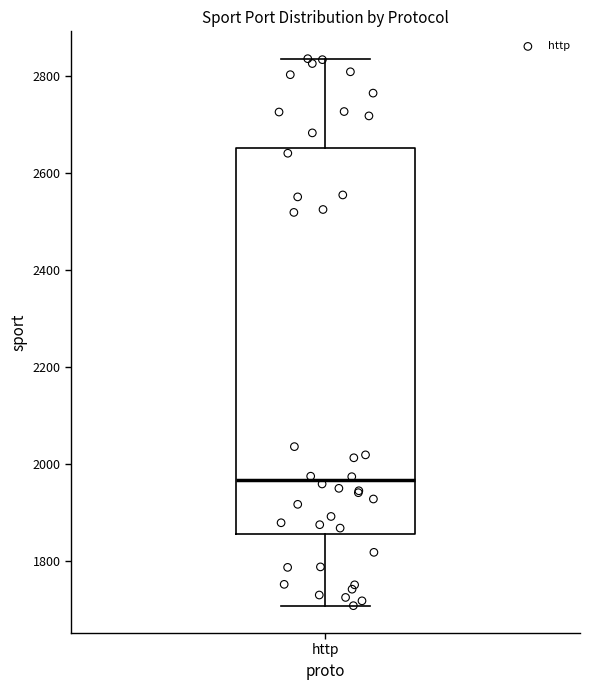

Read this box plot against the y-axis: the position of the median line, the range covered by the box, and the ends of both whiskers. The values are not printed on the chart, so give them approximately, as read against the axis.

median 1960, box 1860 to 2660, whiskers 1700 to 2840